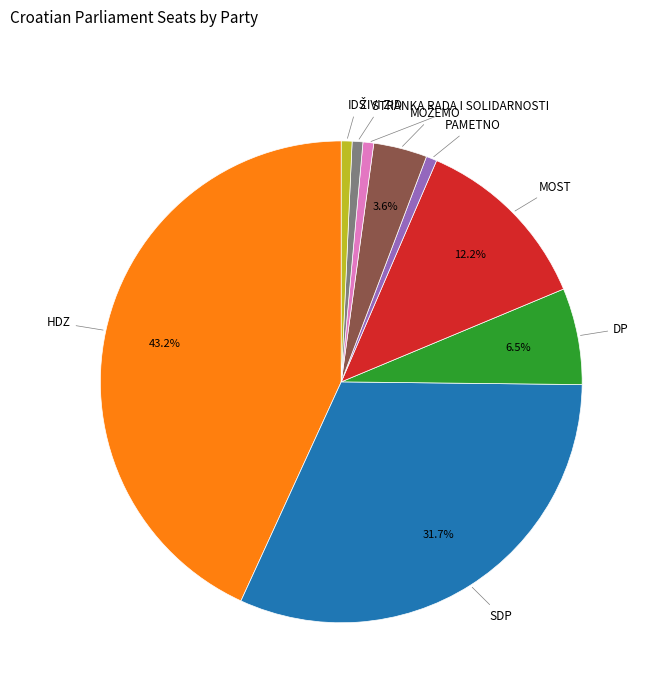

Does any single category account for the majority?

No